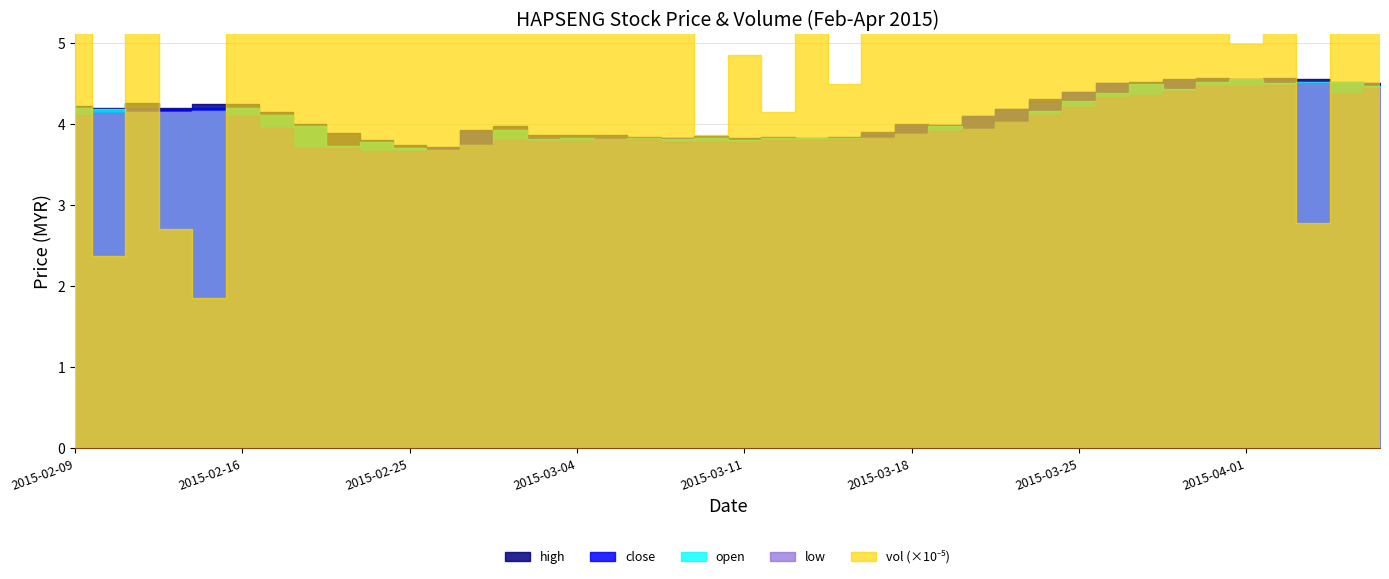

Does the chart have visible grid lines?

Yes